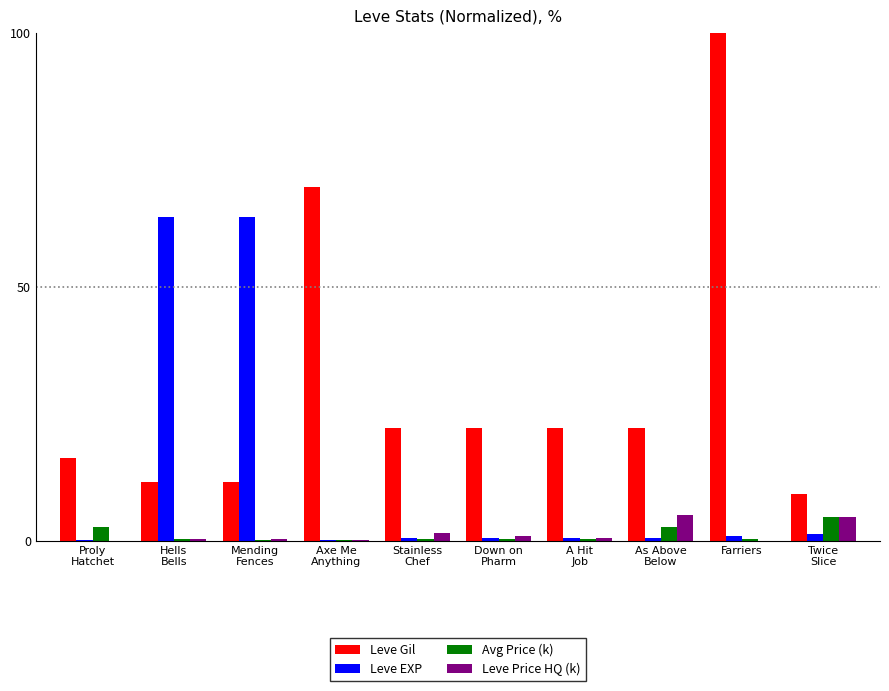

What is the average value of the Avg Price (k) series?

1.2